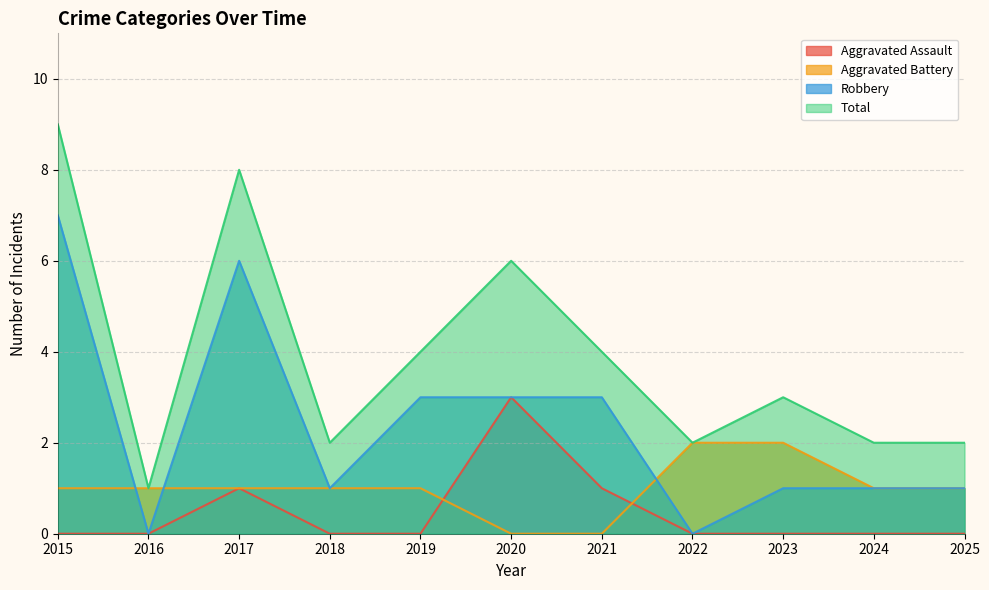

Which series ends up on top after the final intersection of Aggravated Assault and Aggravated Battery?

Aggravated Battery